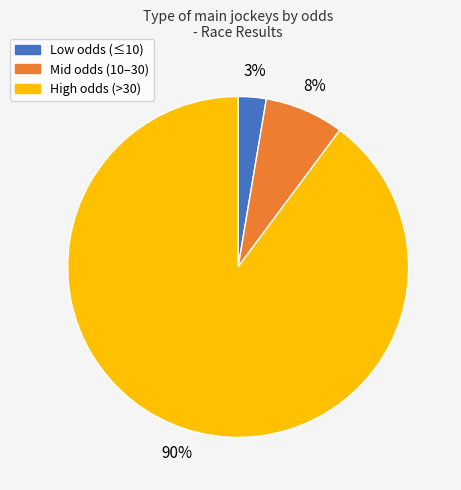

To the nearest percent, what is the average slice percentage?

33%